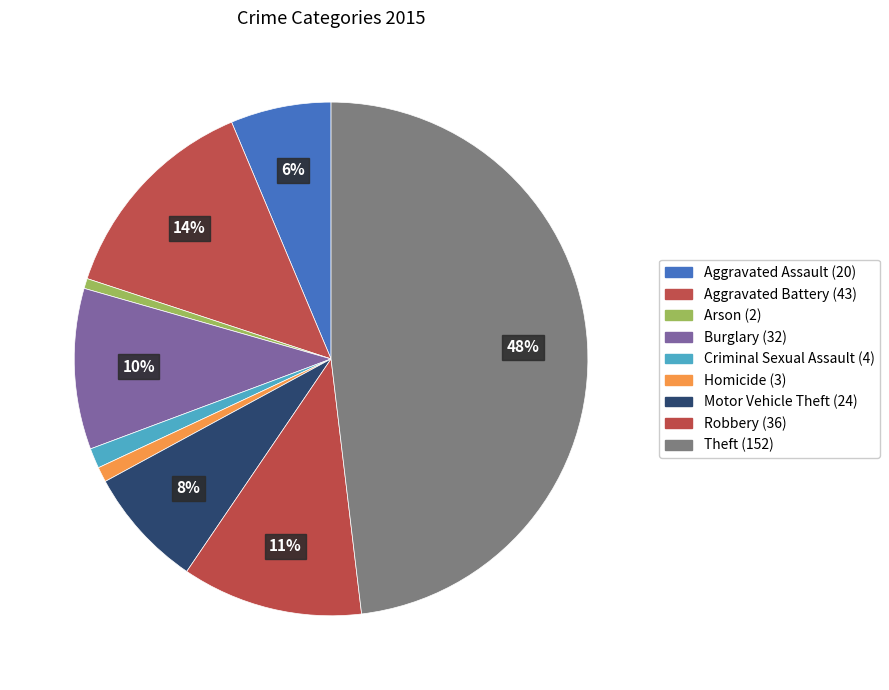

The Robbery slice represents 4% of the pie. True or false?

False